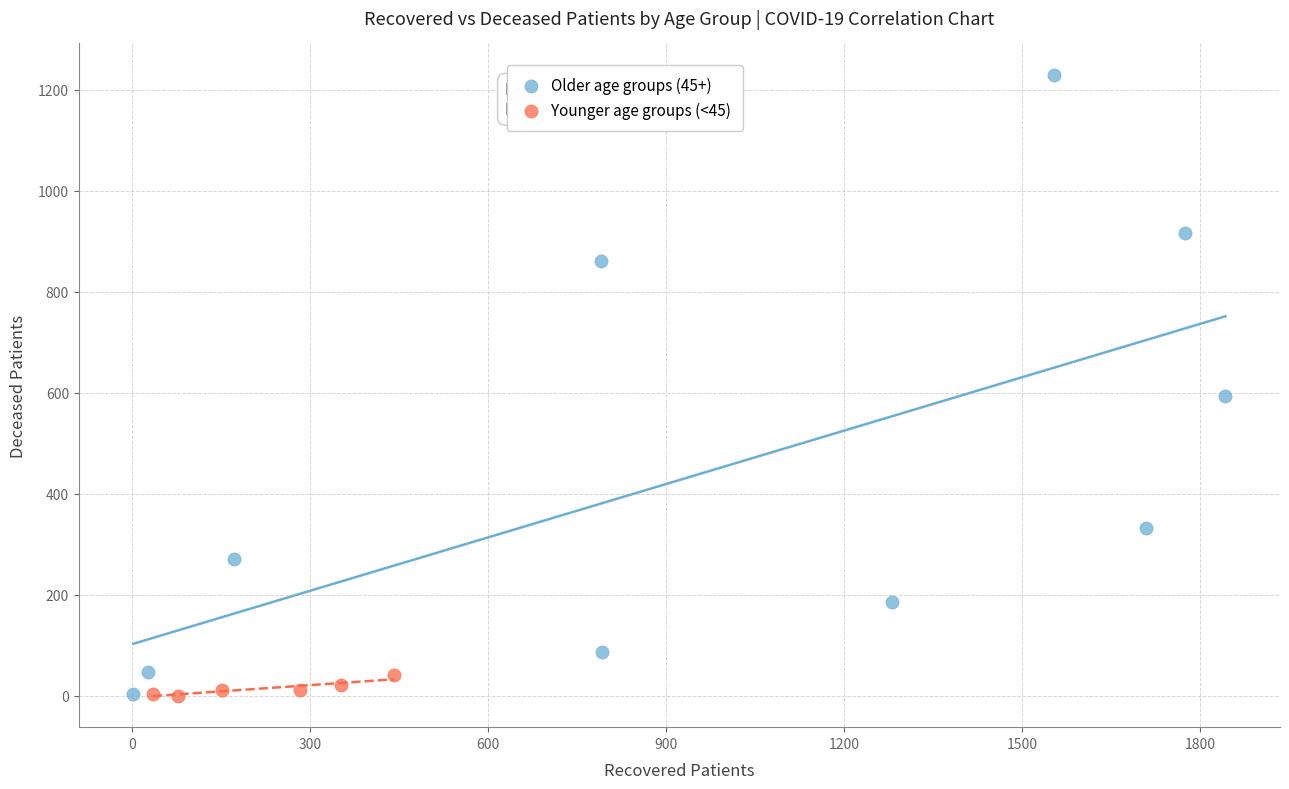

Which series contains the highest Y value?

Older age groups (45+)